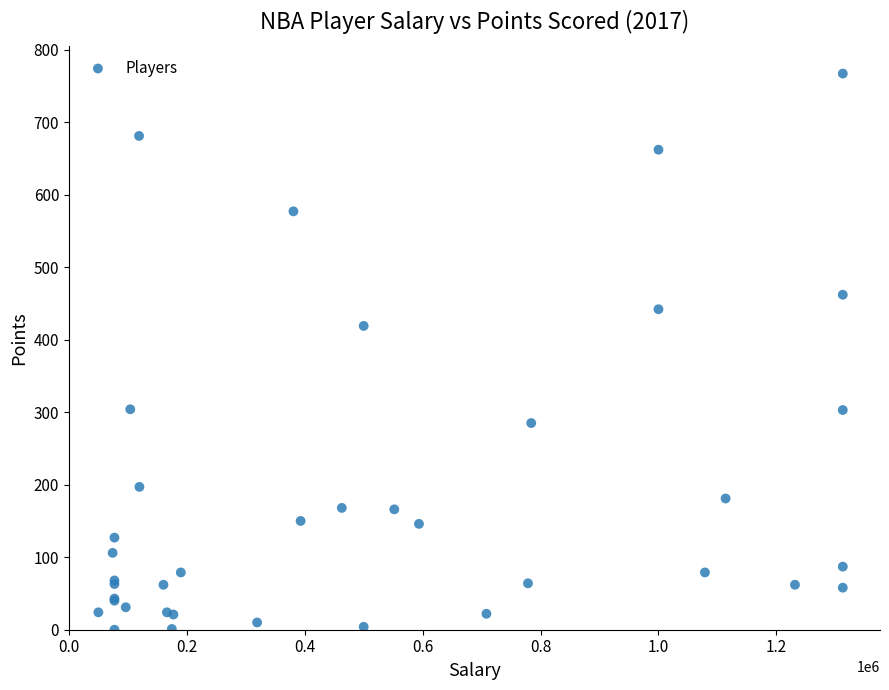

What Y value in the scatter plot is closest to 383?

419